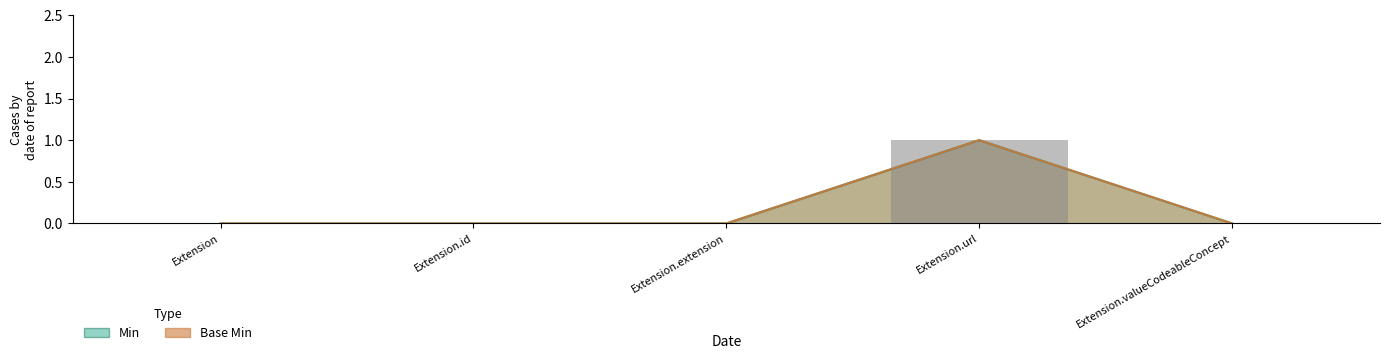

Is the value of Min at Extension.extension greater than the value of Base Min at Extension?

No